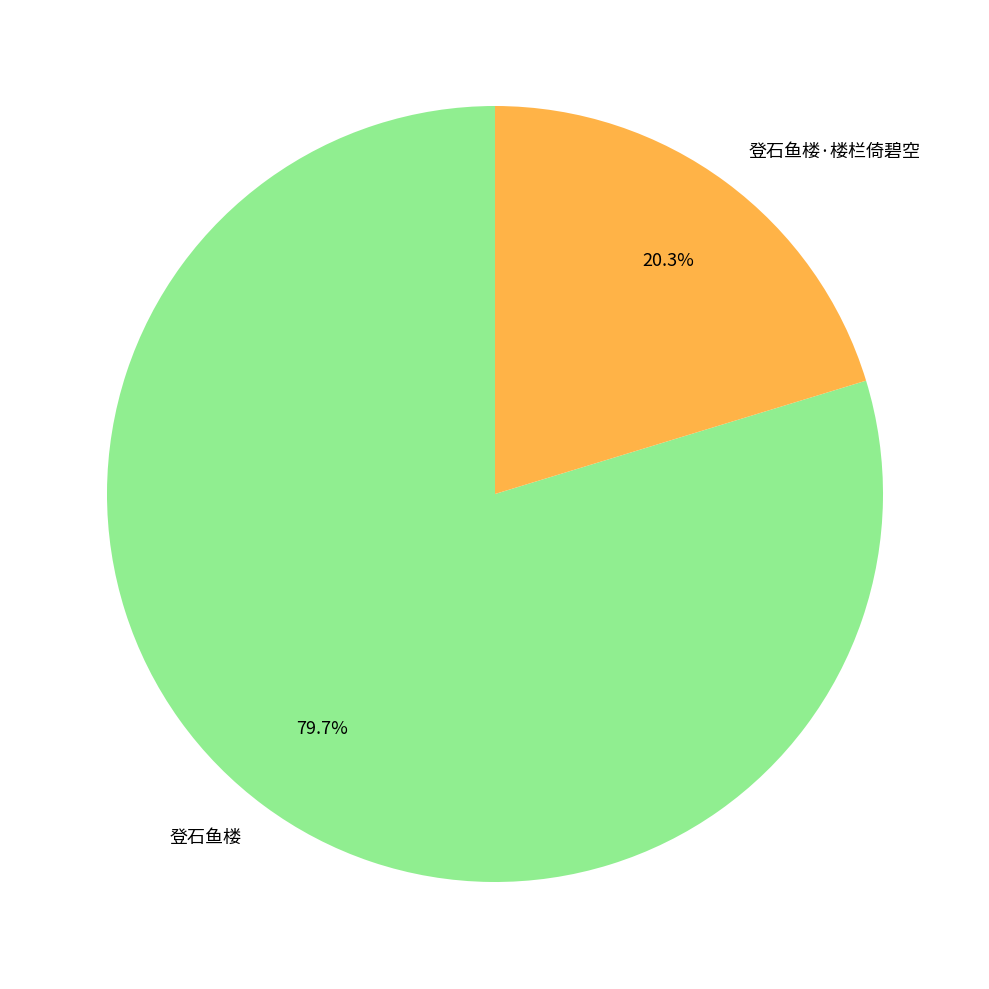

Rank the categories by value from highest to lowest.

登石鱼楼, 登石鱼楼·楼栏倚碧空